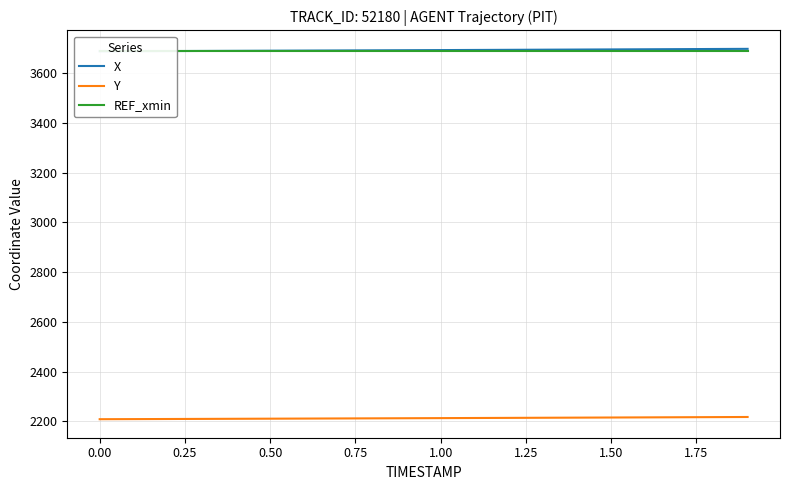

The value of Y at 0.50 is 2210.7. True or false?

True